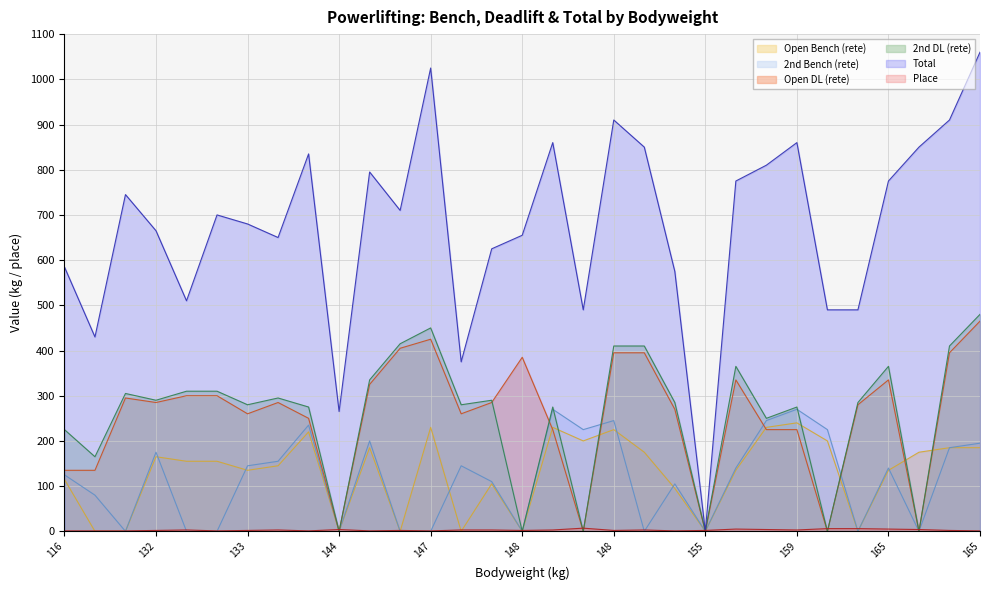

What are all the series names shown in the legend?

Open Bench (rete), 2nd Bench (rete), Open DL (rete), 2nd DL (rete), Total, Place